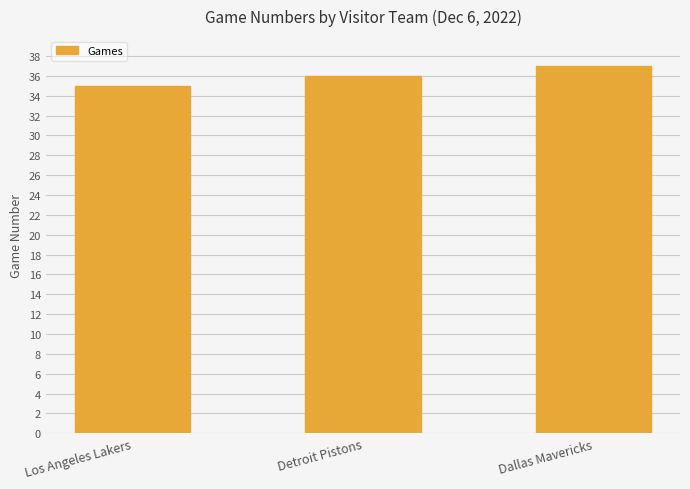

Count the values in the range 35 to 37.

3